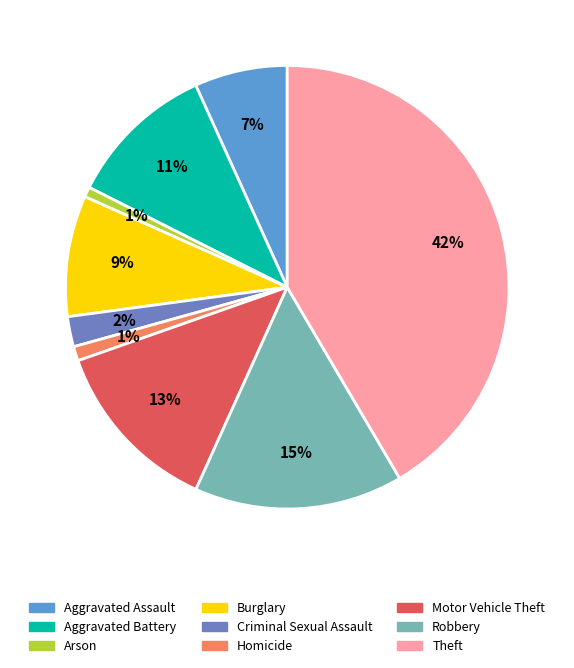

Is it true that Robbery is 15% of the pie?

True